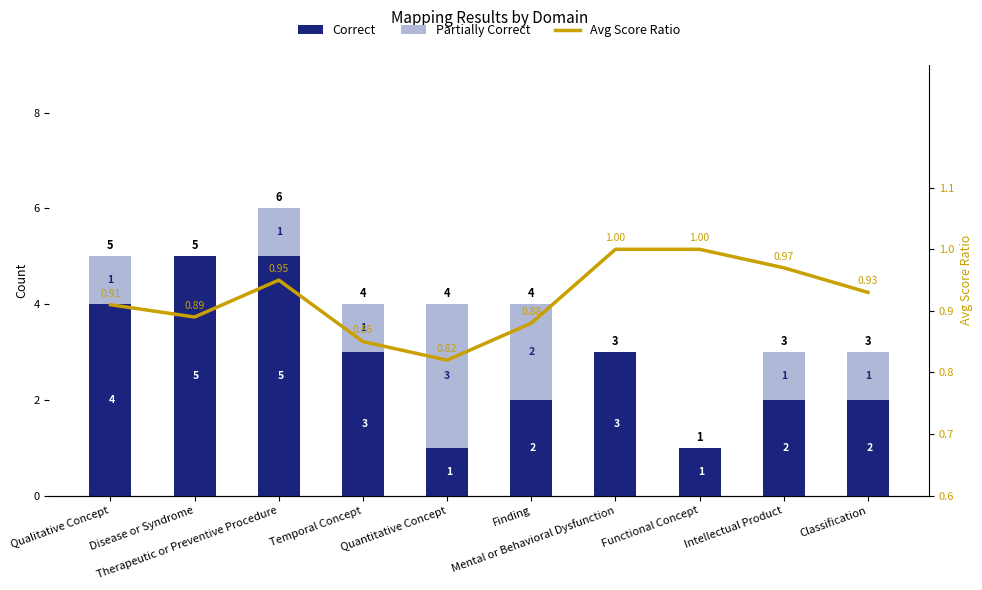

Is the value of Avg Score Ratio at Temporal Concept greater than the value of Partially Correct at Quantitative Concept?

No